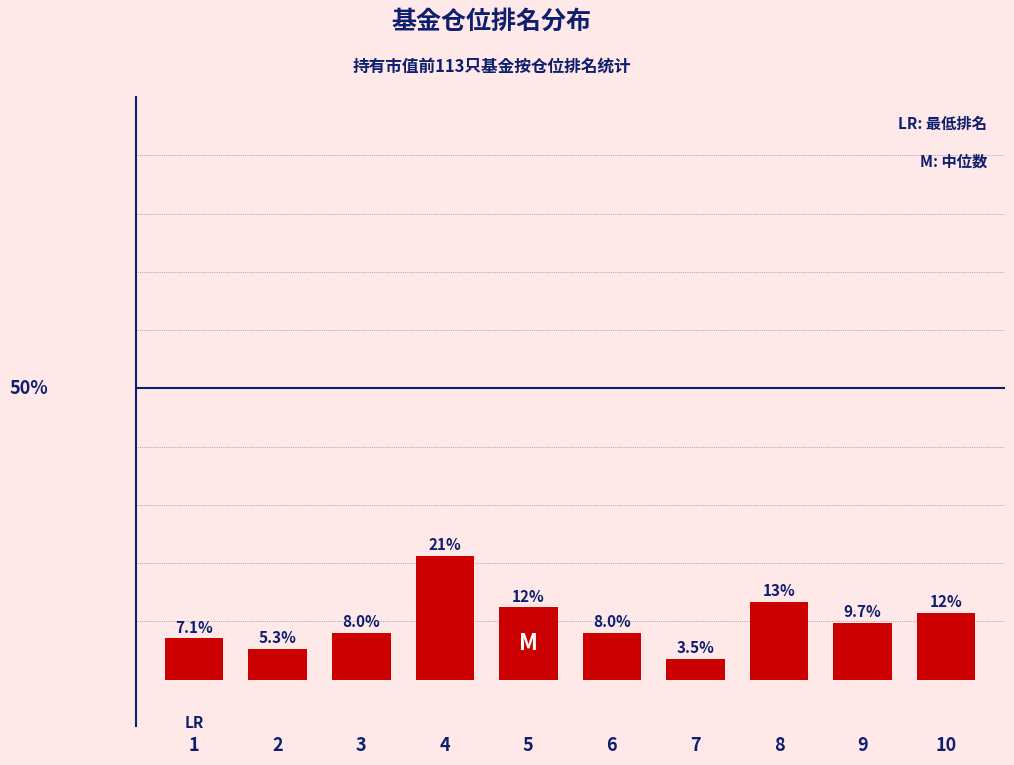

Are the bars horizontal?

No